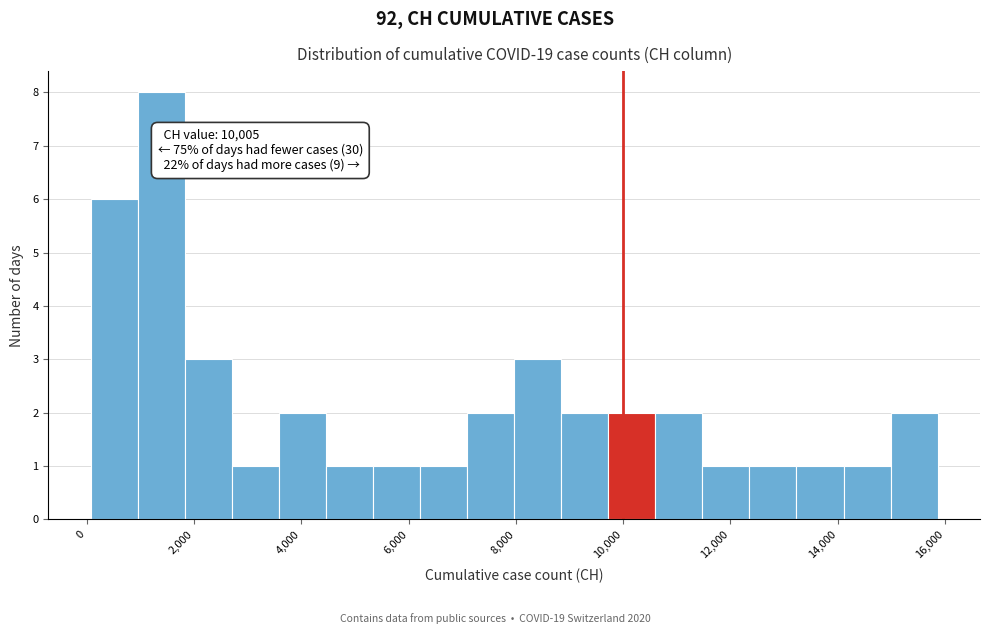

Which range on the x-axis has the tallest bar?

1000 to 1800